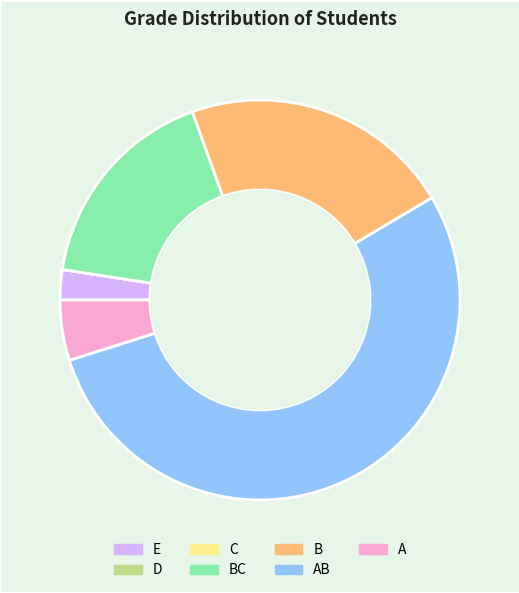

What is the majority slice?

AB